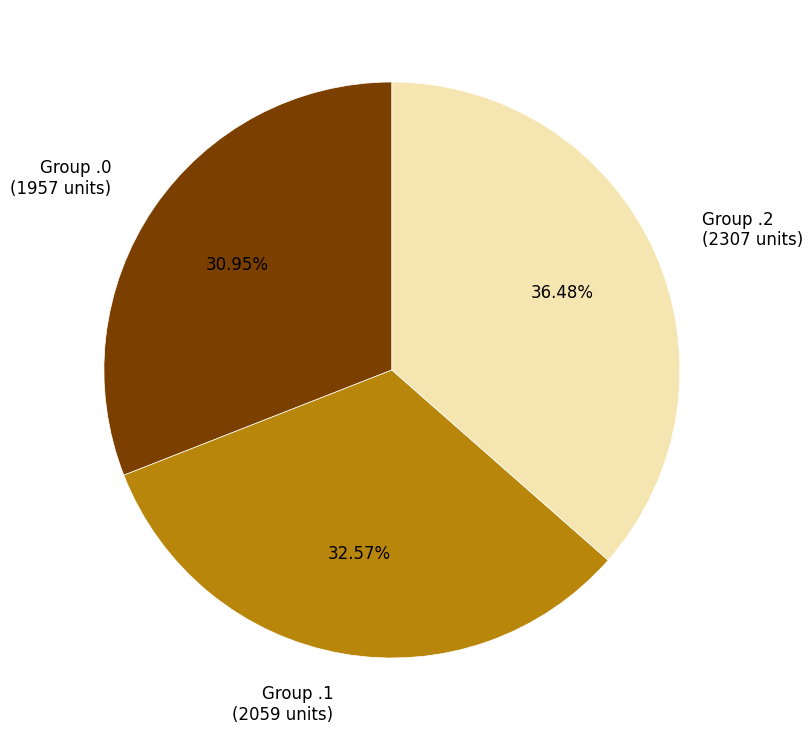

Approximately how many times larger is the value at Group .1 compared to Group .2?

0.9